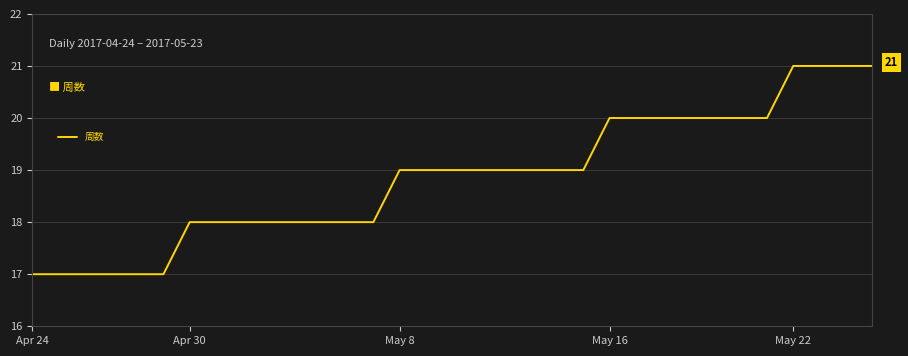

What is the minimum value shown in the chart?

17